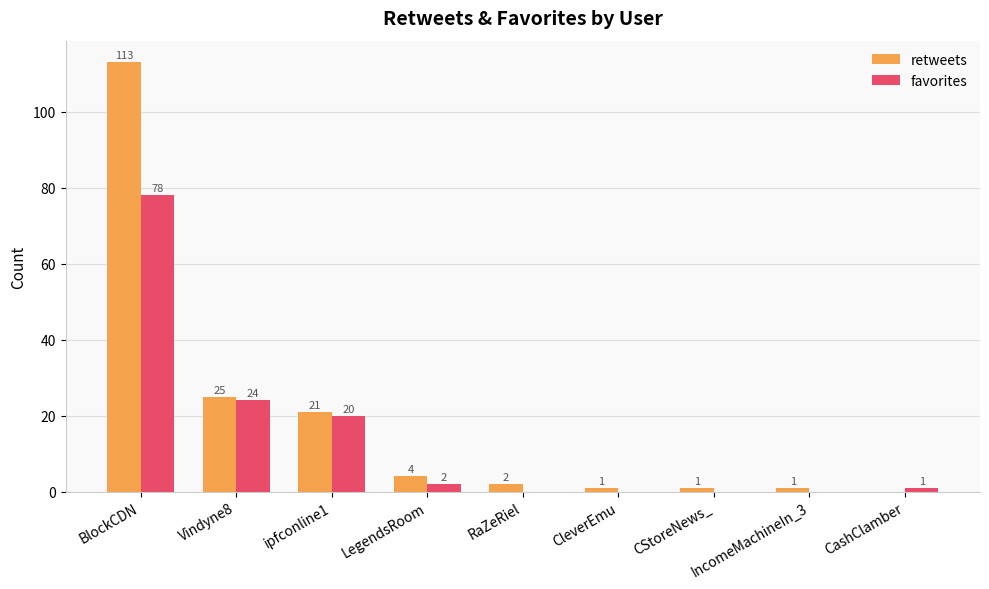

True or false: retweets has a value of 25 at BlockCDN.

False